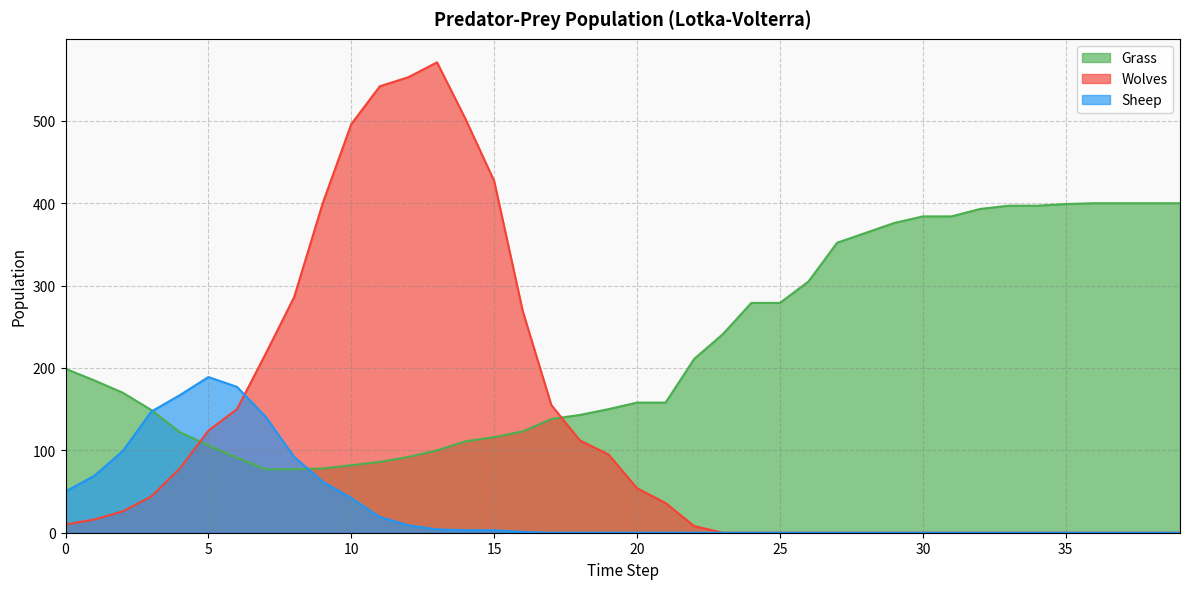

At which category is the sum across all series the highest?

13